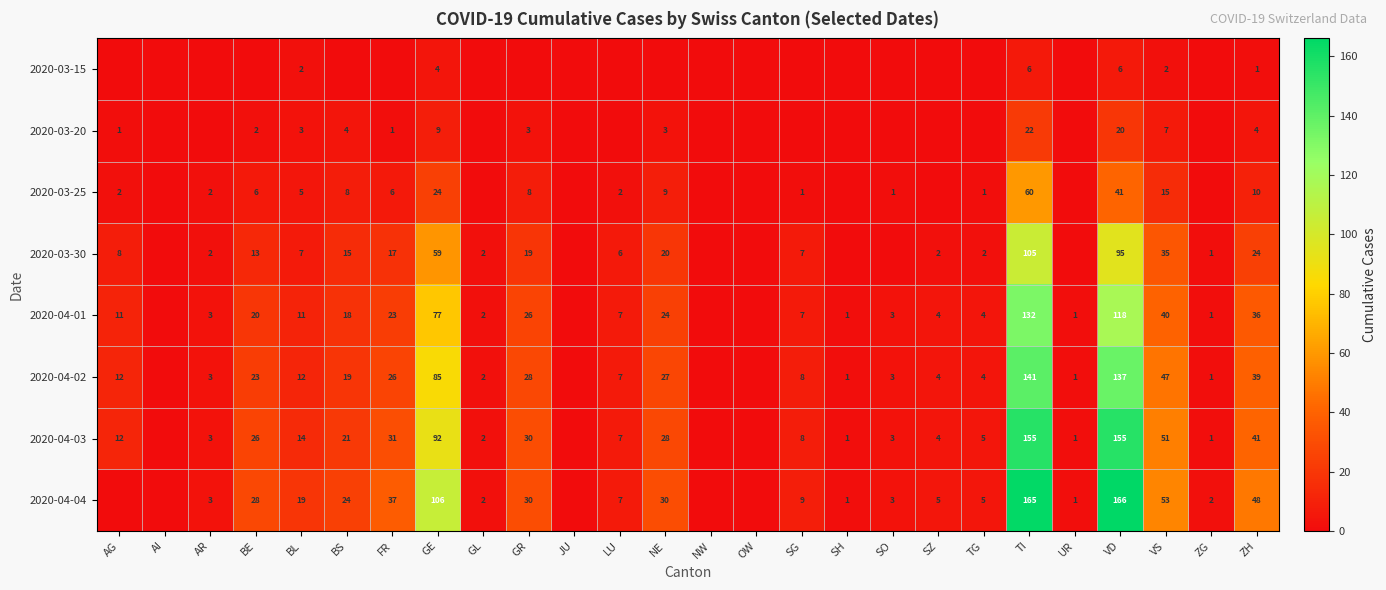

Is it true that 2020-04-01 equals 26 at GR?

True